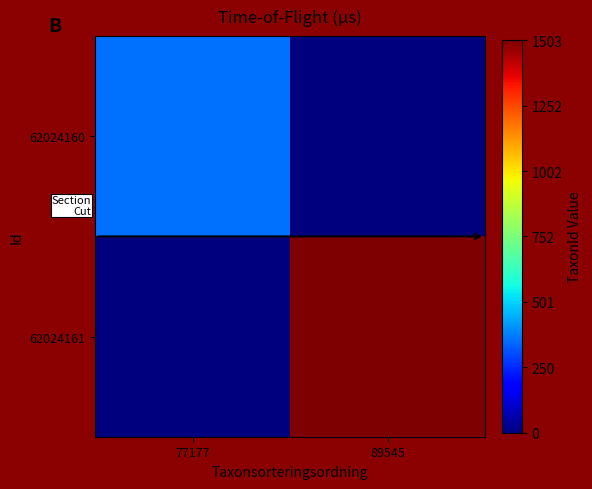

Count the number of data series in this chart.

2